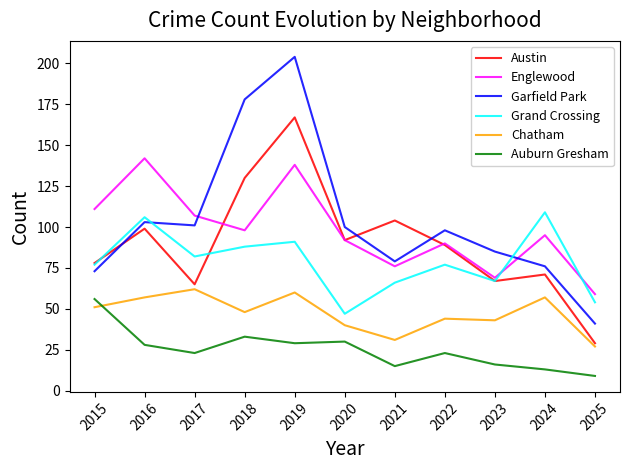

What is the total value across all series at 2015?

446